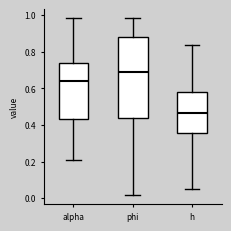

Reading left to right, read every box against the y-axis: the position of its median line, the range the box covers, and the ends of its whiskers. The values are not printed on the chart, so give them approximately, as read against the axis.

alpha: median 0.64, box 0.44 to 0.74, whiskers 0.20 to 0.98
phi: median 0.70, box 0.44 to 0.88, whiskers 0.02 to 0.98
h: median 0.46, box 0.36 to 0.58, whiskers 0.06 to 0.84